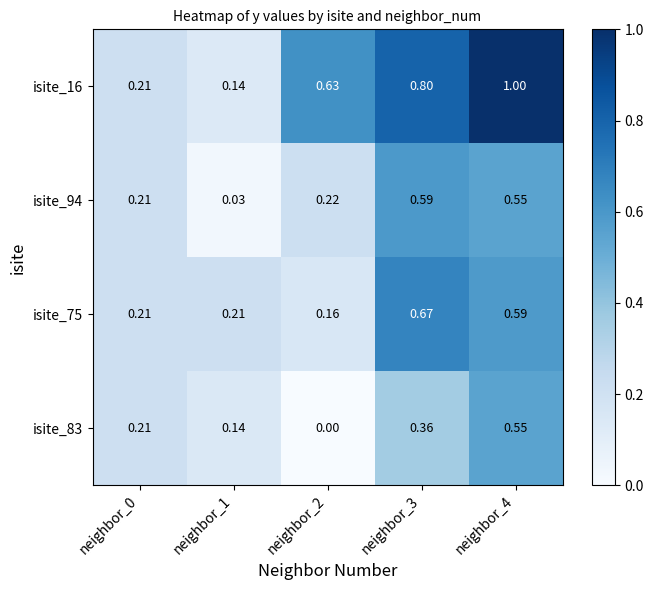

Is the value of isite_16 at neighbor_3 greater than the value of isite_83 at neighbor_4?

Yes